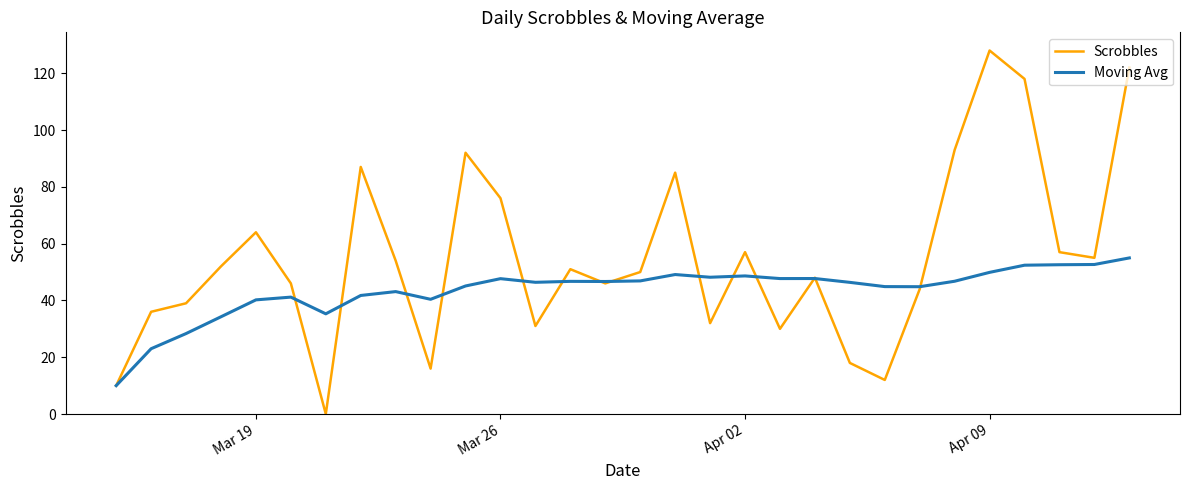

Rank the series by their average value, from lowest to highest.

Moving Avg, Scrobbles